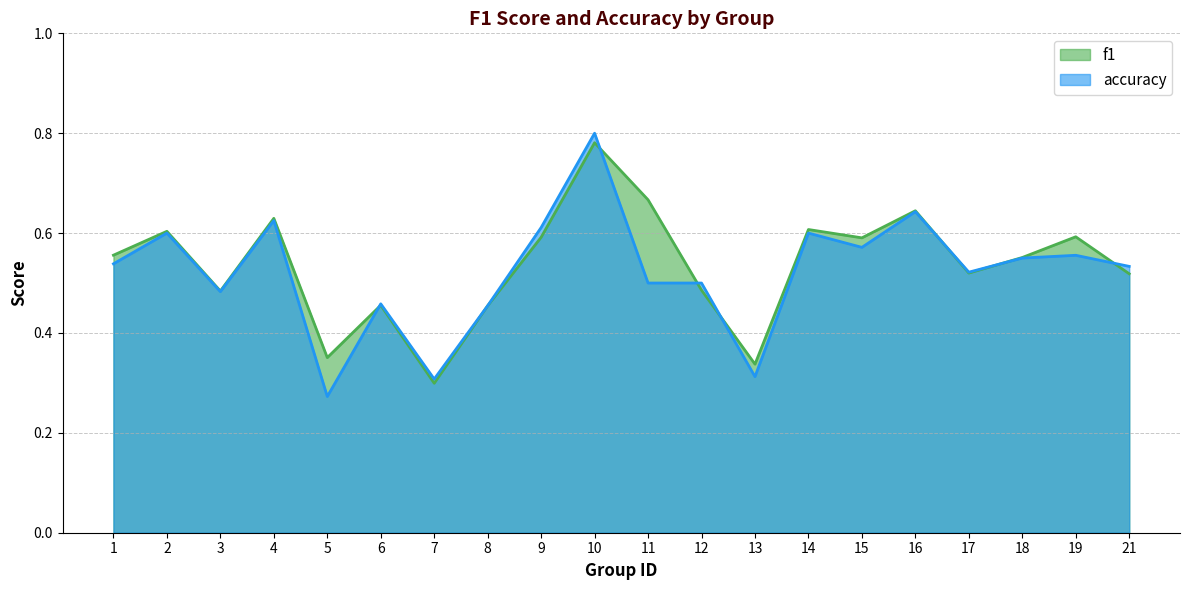

What is the spread (max minus min) of values at 5?

0.1